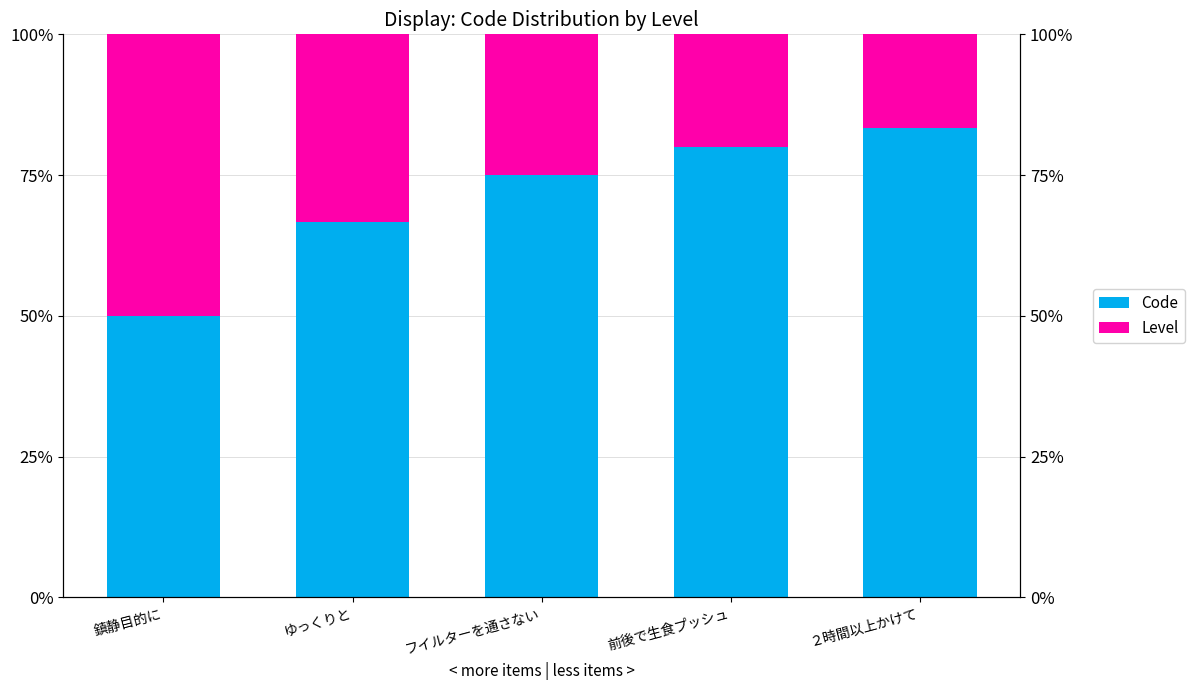

What are all the series names shown in the legend?

Code, Level